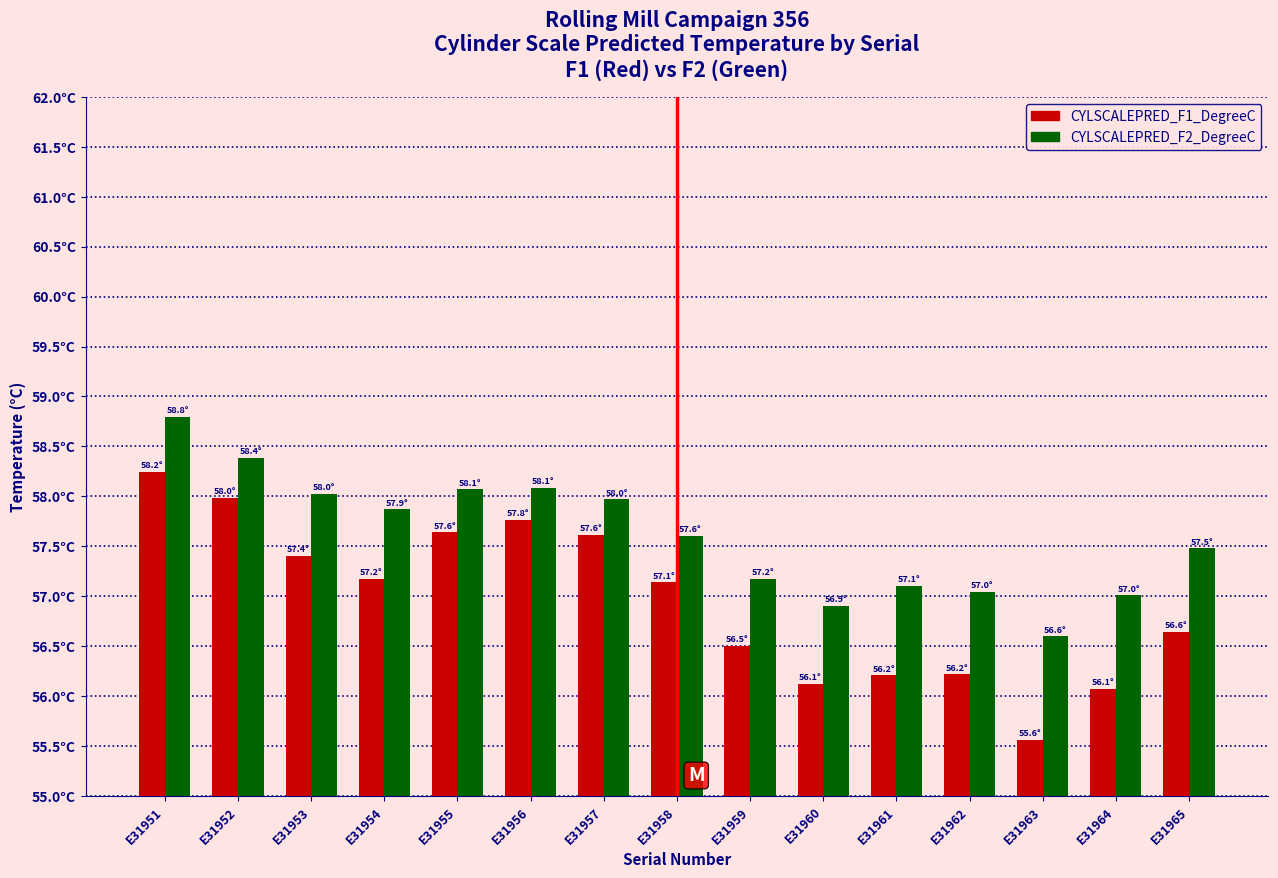

Does the chart contain any negative values?

No